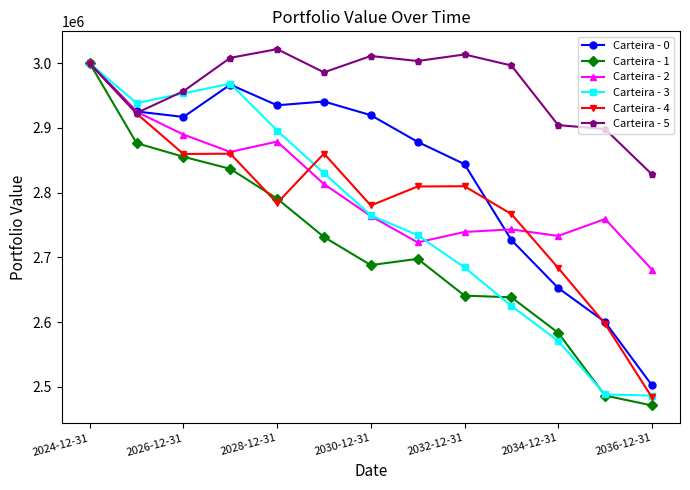

What is the greatest value displayed?

3021914.4